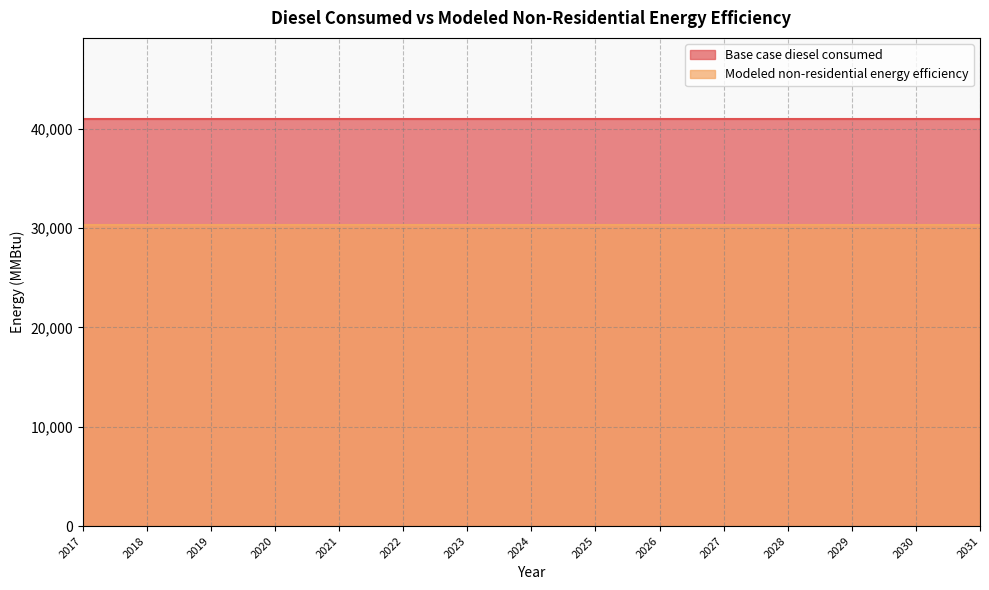

What is the sum of the Base case diesel consumed values at 2028 and 2027?

81871.0